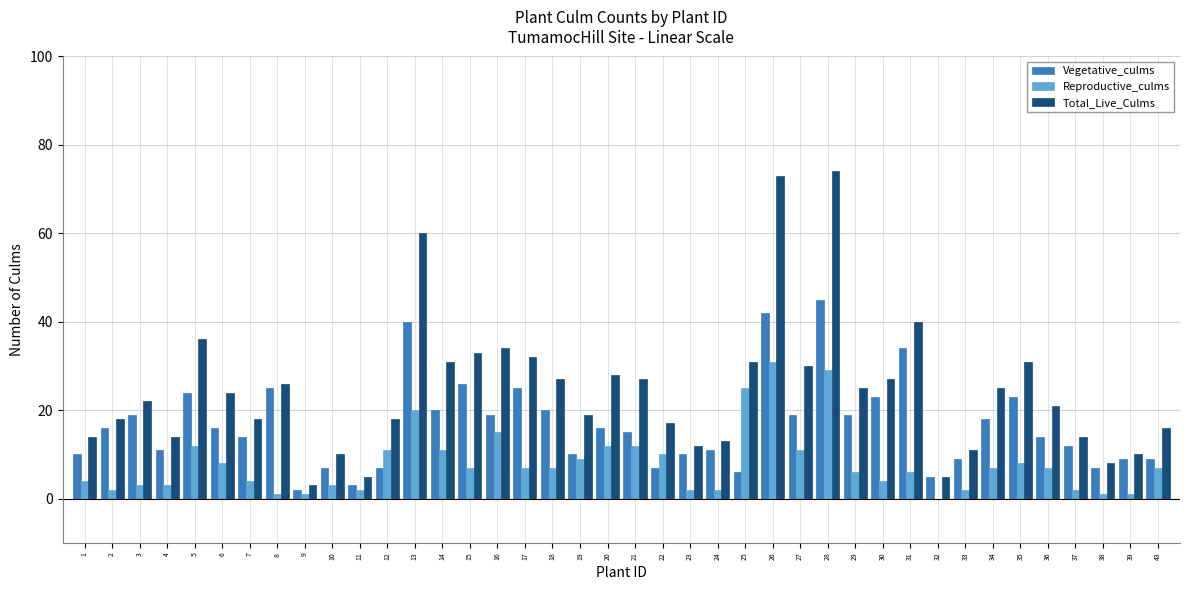

Read the Vegetative_culms value at 26.

42